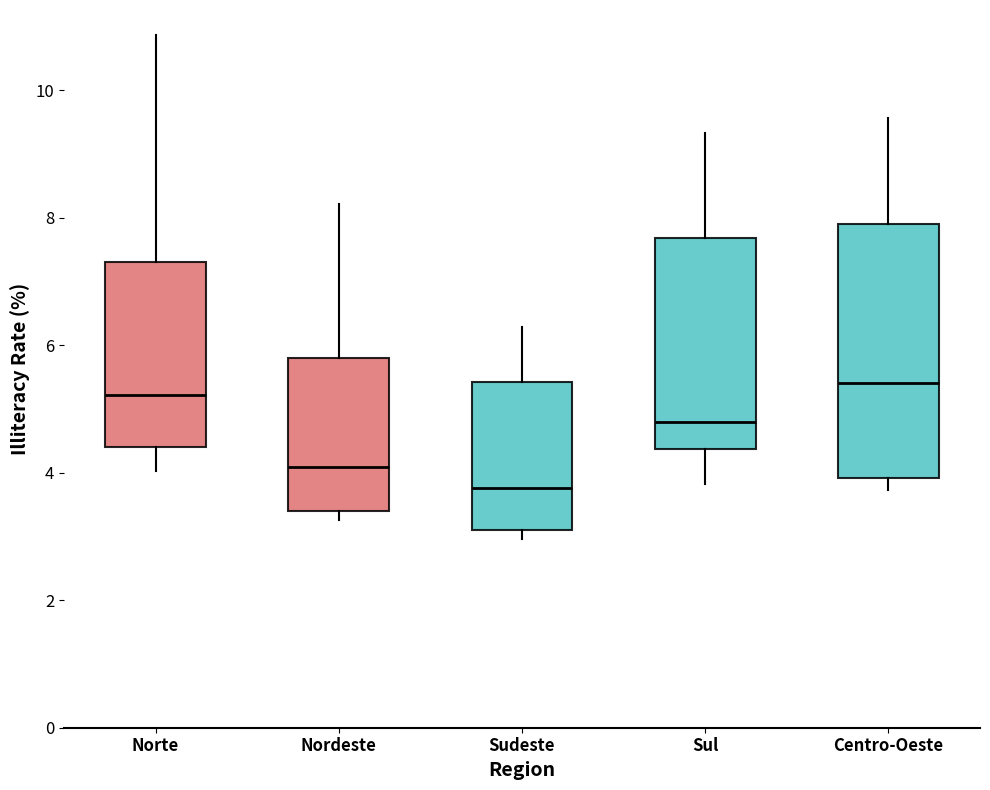

Where does the upper whisker of the box for Centro-Oeste end on the y-axis? The values are not printed on the chart, so give them approximately, as read against the axis.

9.6